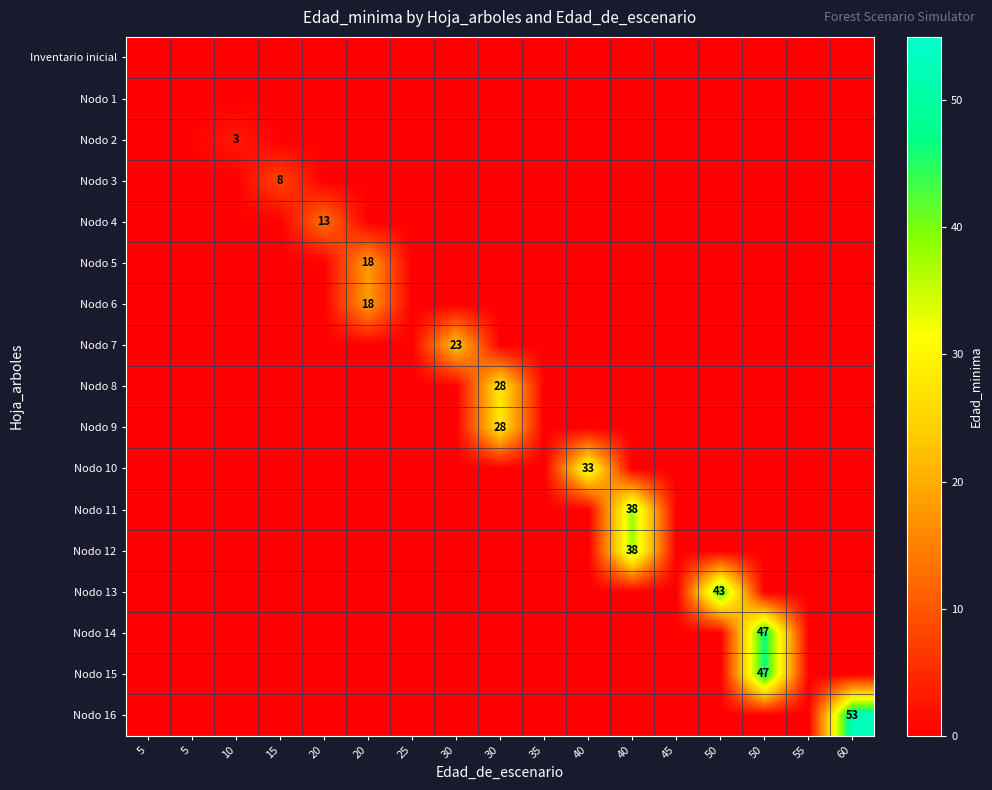

Between 5 and 5, which series saw the biggest shift?

Inventario inicial